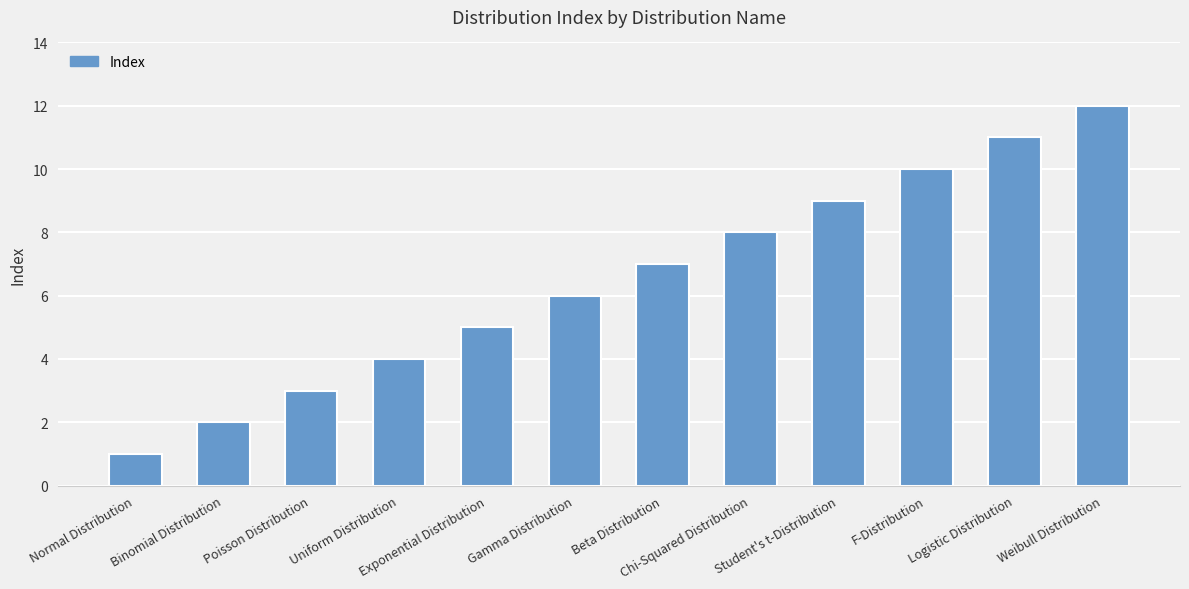

List the labels in order of value, smallest first.

Normal Distribution, Binomial Distribution, Poisson Distribution, Uniform Distribution, Exponential Distribution, Gamma Distribution, Beta Distribution, Chi-Squared Distribution, Student's t-Distribution, F-Distribution, Logistic Distribution, Weibull Distribution